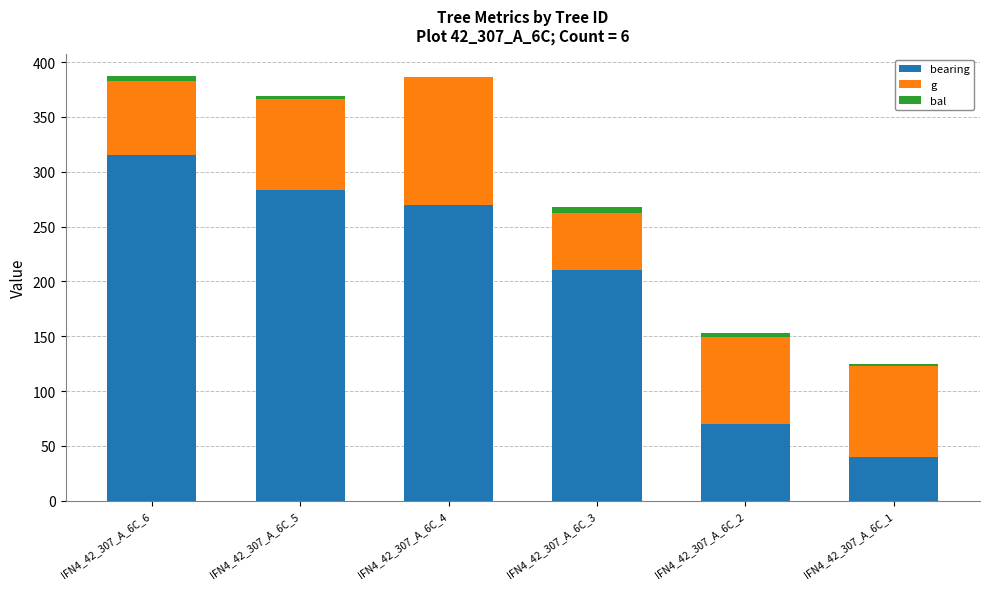

At which label does bearing reach its peak?

IFN4_42_307_A_6C_6